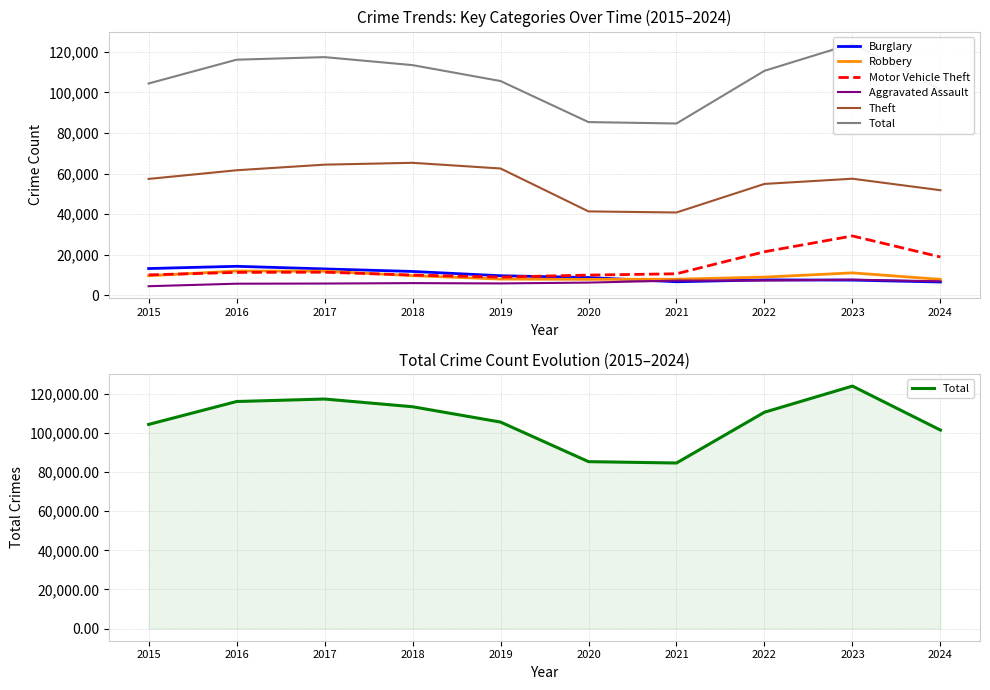

True or false: Burglary and Theft cross at least once.

False